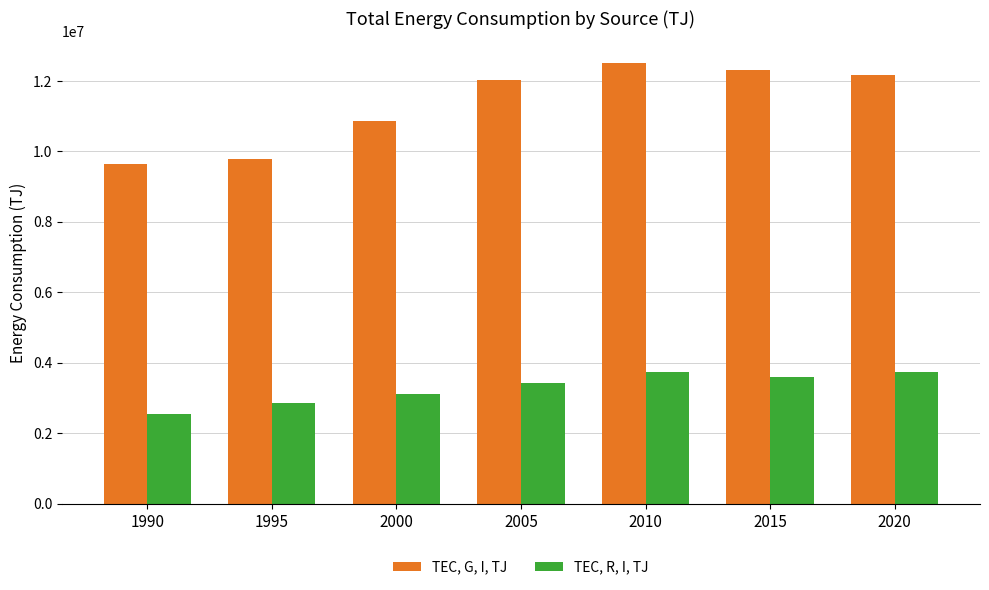

At which label is TEC, G, I, TJ closest to 11066863?

2000